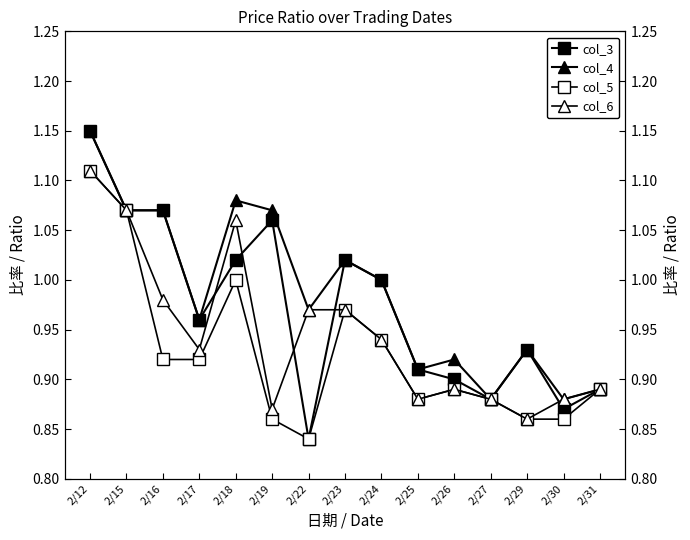

How many data points does each series have?

15